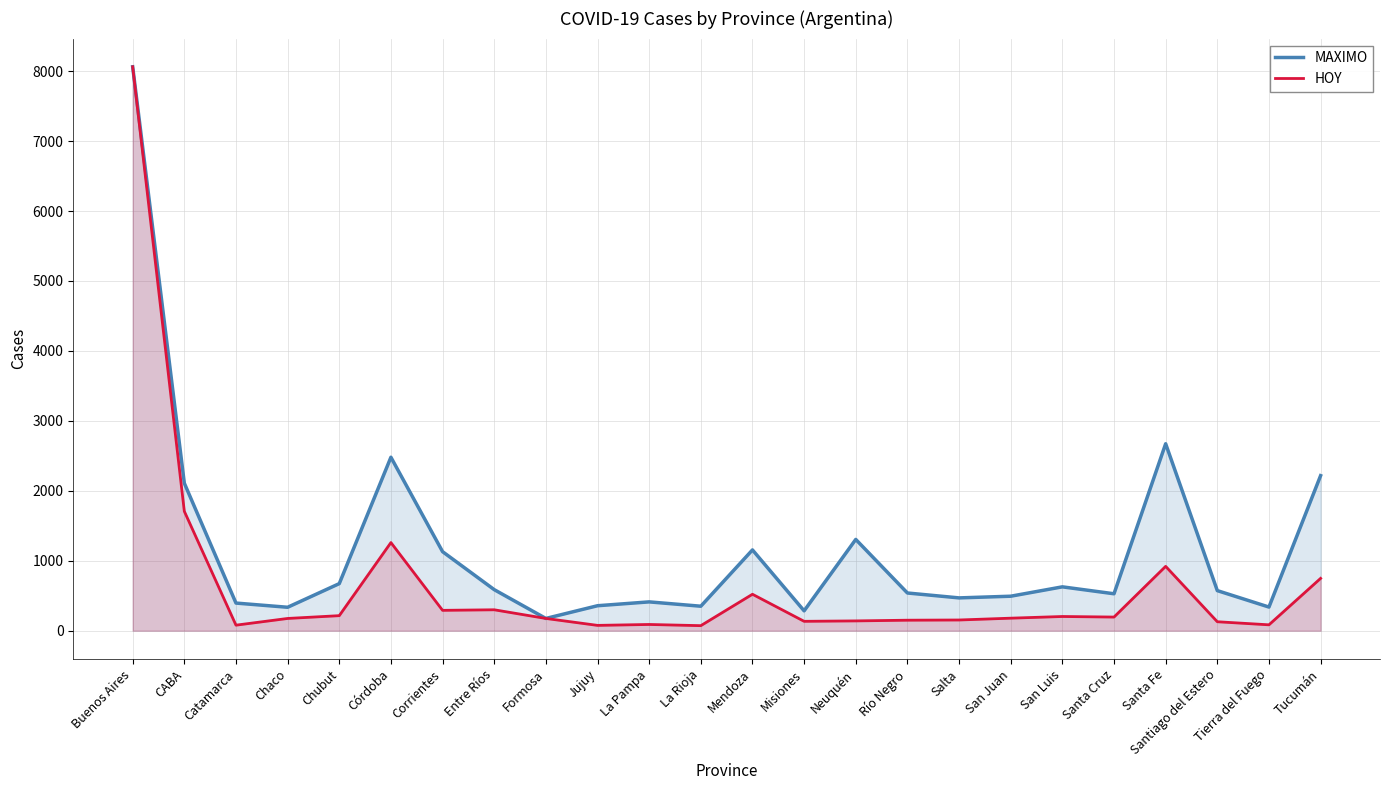

What is the maximum value shown in the chart?

8063